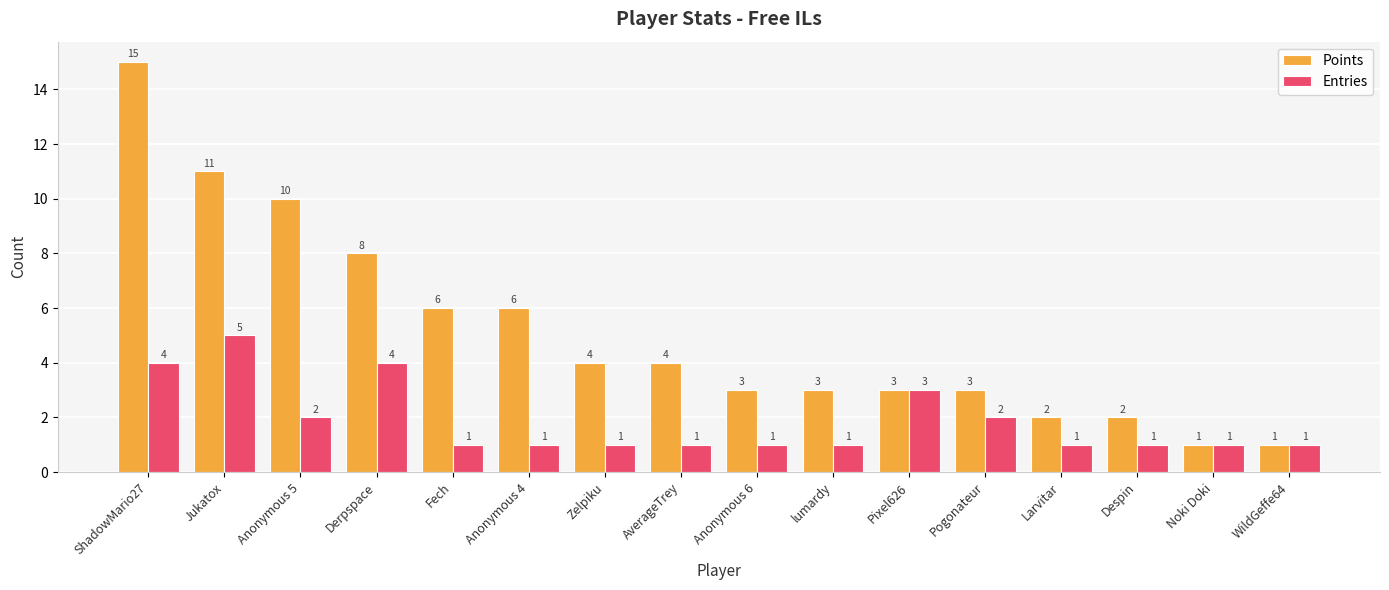

What is the difference between the Points values at Anonymous 6 and Anonymous 4?

3